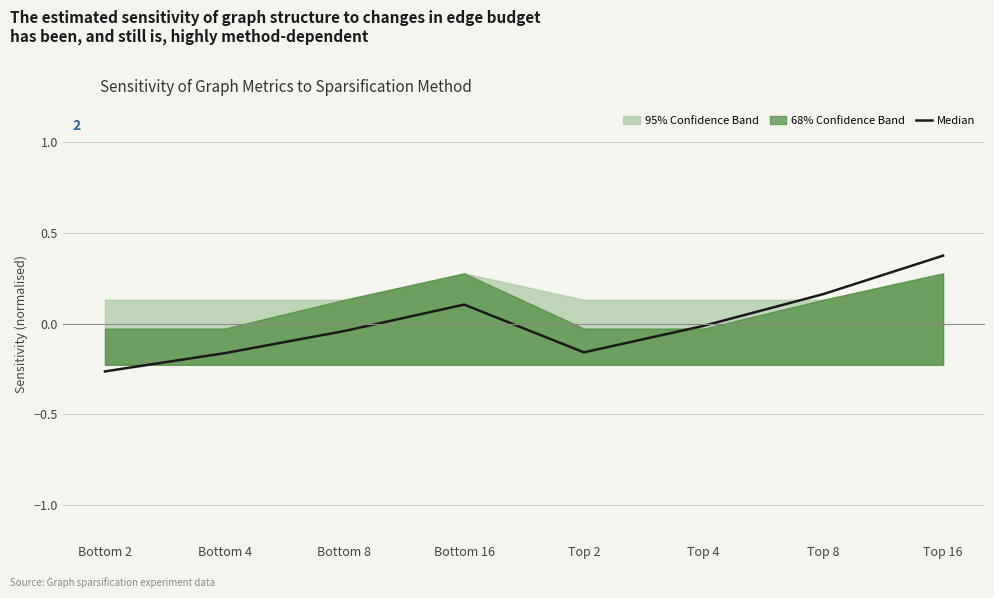

At which label does the data first exceed 0?

Bottom 16